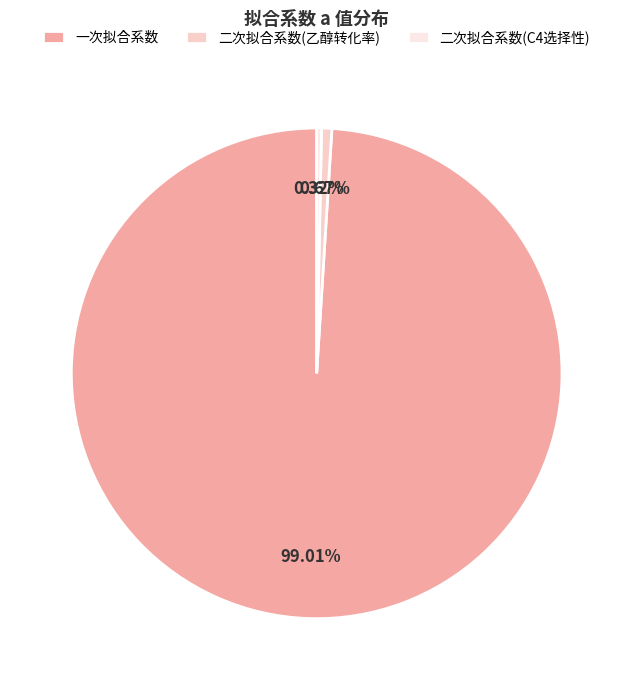

Which has a higher value, 二次拟合系数(C4选择性) or 一次拟合系数?

一次拟合系数